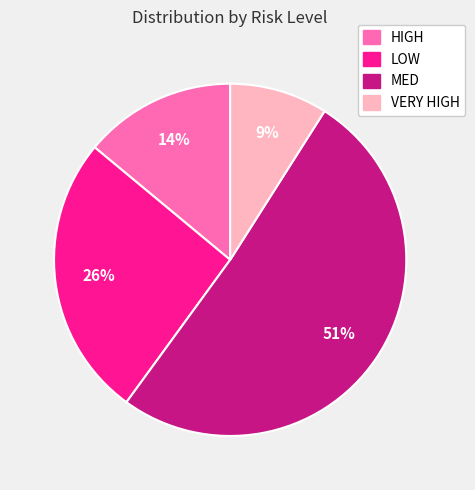

Do HIGH and VERY HIGH together represent more than half of the pie?

No